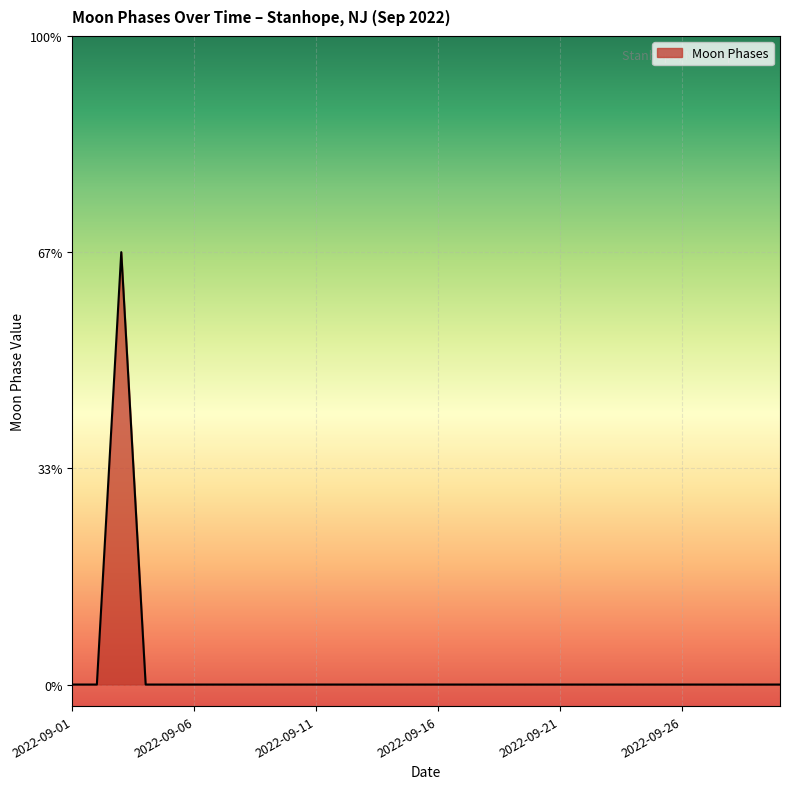

List the labels in order of value, largest first.

2022-09-03, 2022-09-01, 2022-09-02, 2022-09-04, 2022-09-05, 2022-09-06, 2022-09-07, 2022-09-08, 2022-09-09, 2022-09-10, 2022-09-11, 2022-09-12, 2022-09-13, 2022-09-14, 2022-09-15, 2022-09-16, 2022-09-17, 2022-09-18, 2022-09-19, 2022-09-20, 2022-09-21, 2022-09-22, 2022-09-23, 2022-09-24, 2022-09-25, 2022-09-26, 2022-09-27, 2022-09-28, 2022-09-29, 2022-09-30